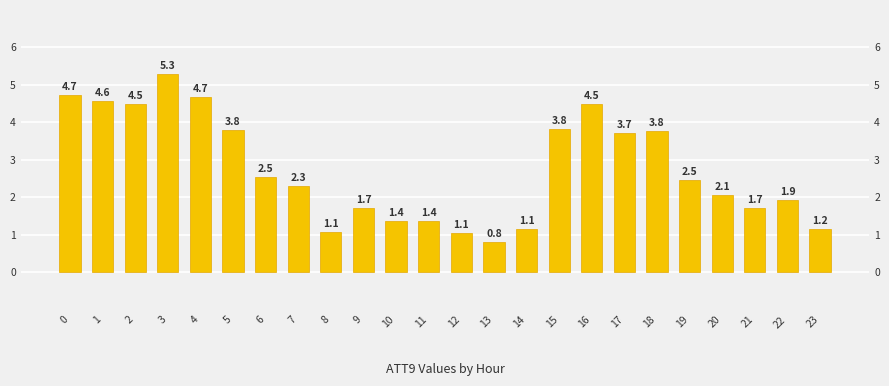

Reading left to right, transcribe all the data shown in this chart.

0=4.7	1=4.6	2=4.5	3=5.3	4=4.7	5=3.8	6=2.5	7=2.3	8=1.1	9=1.7	10=1.4	11=1.4	12=1.1	13=0.8	14=1.1	15=3.8	16=4.5	17=3.7	18=3.8	19=2.5	20=2.1	21=1.7	22=1.9	23=1.2